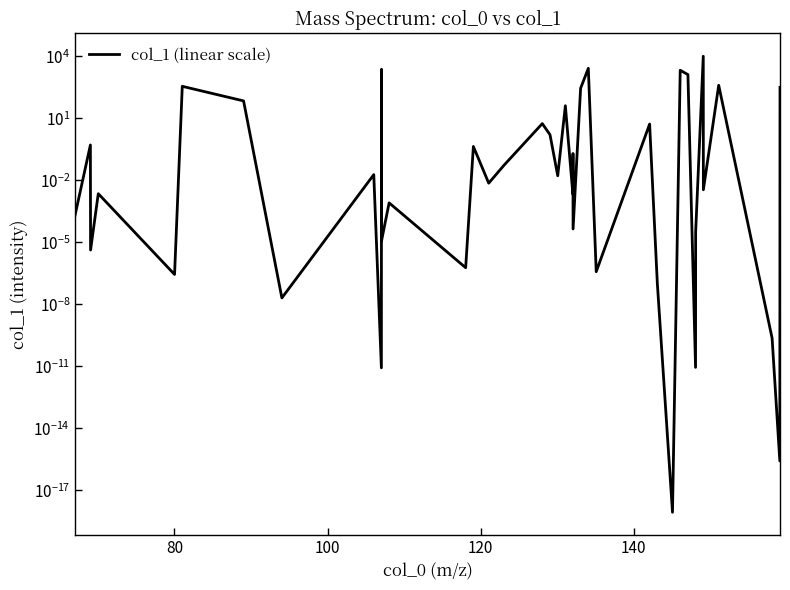

Does the chart have visible grid lines?

No